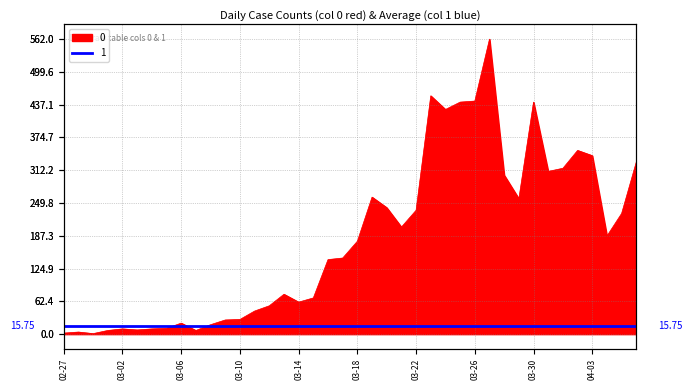

What is the maximum value shown in the chart?

562